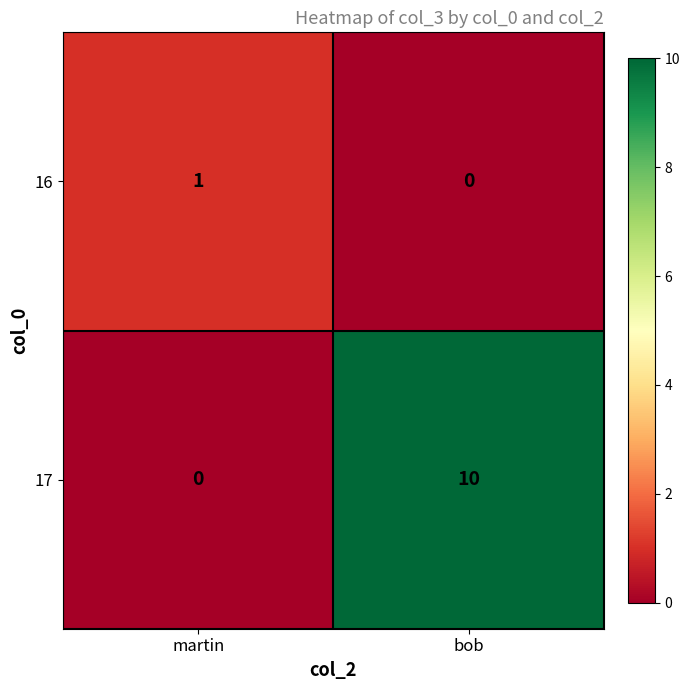

Count the number of data series in this chart.

2